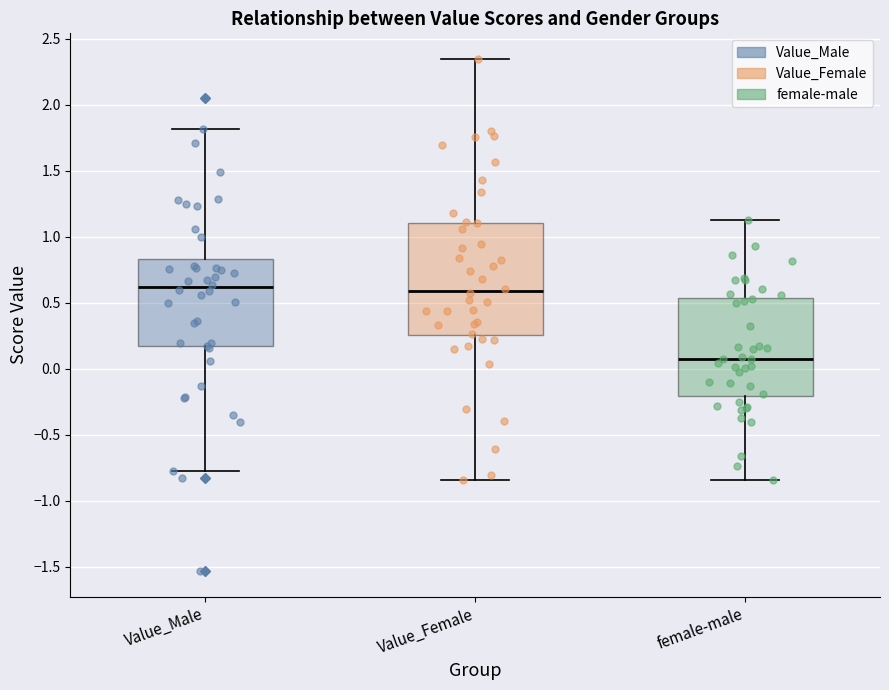

Reading left to right, read every box against the y-axis: the position of its median line, the range the box covers, and the ends of its whiskers. The values are not printed on the chart, so give them approximately, as read against the axis.

Value_Male: median 0.60, box 0.15 to 0.85, whiskers -0.75 to 1.80
Value_Female: median 0.60, box 0.25 to 1.10, whiskers -0.85 to 2.35
female-male: median 0.05, box -0.20 to 0.55, whiskers -0.85 to 1.15